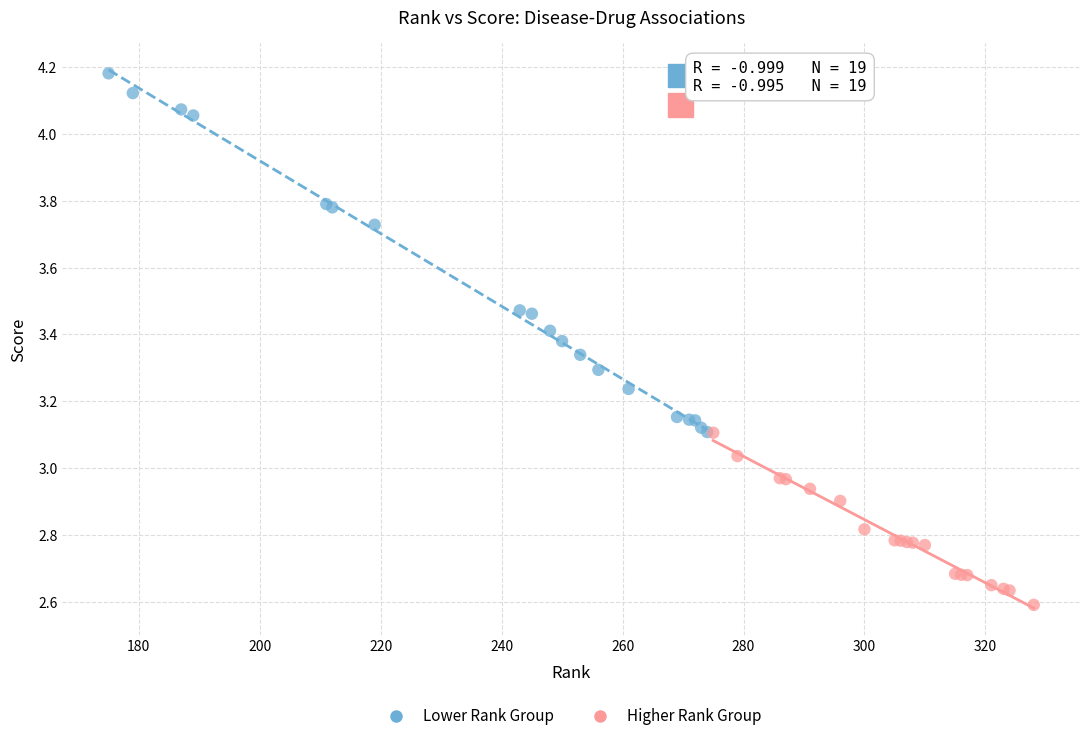

Which series has the largest Y range (max minus min)?

Lower Rank Group